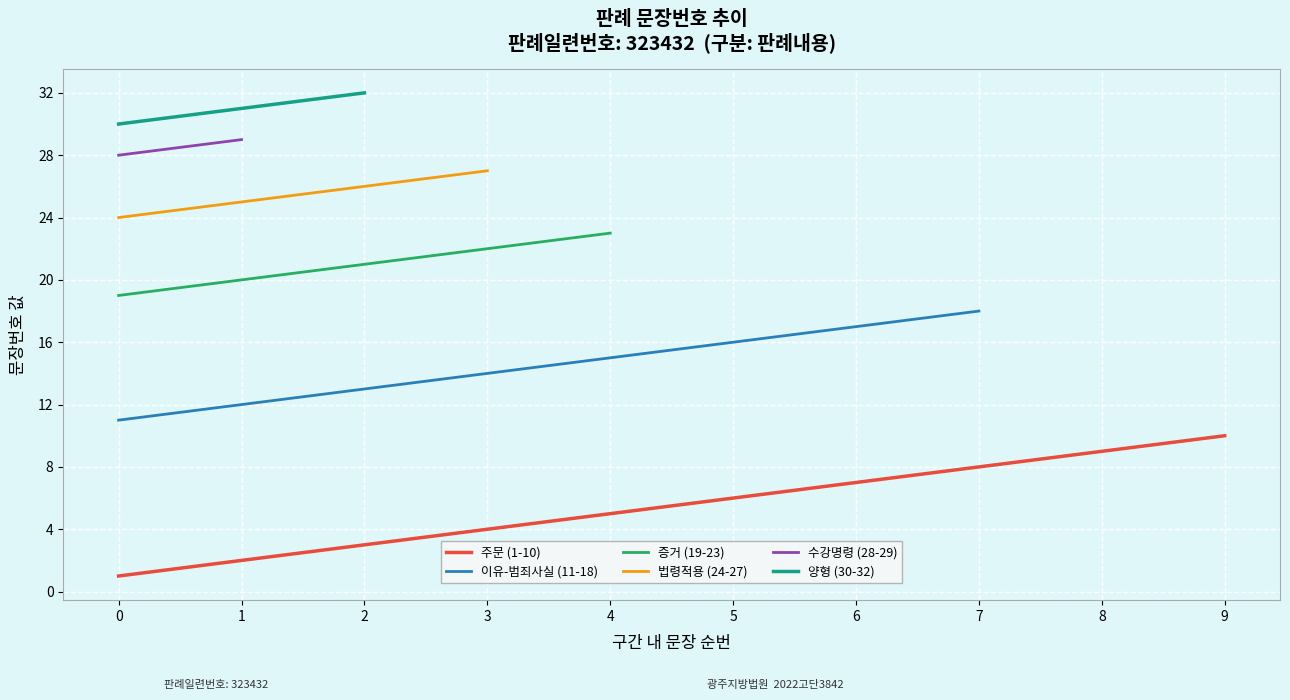

What is the minimum value shown in the chart?

1